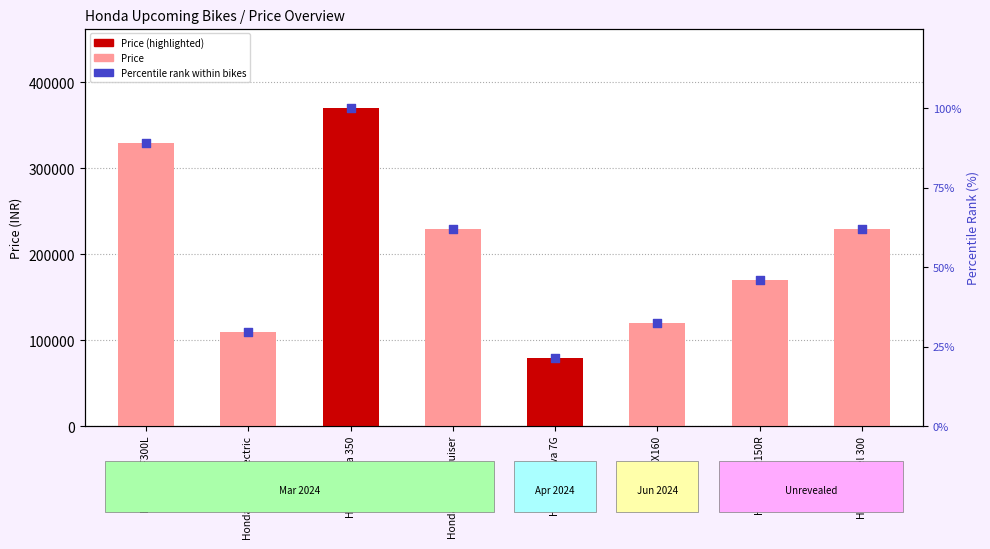

At which category is the sum across all series the highest?

Honda Forza 350